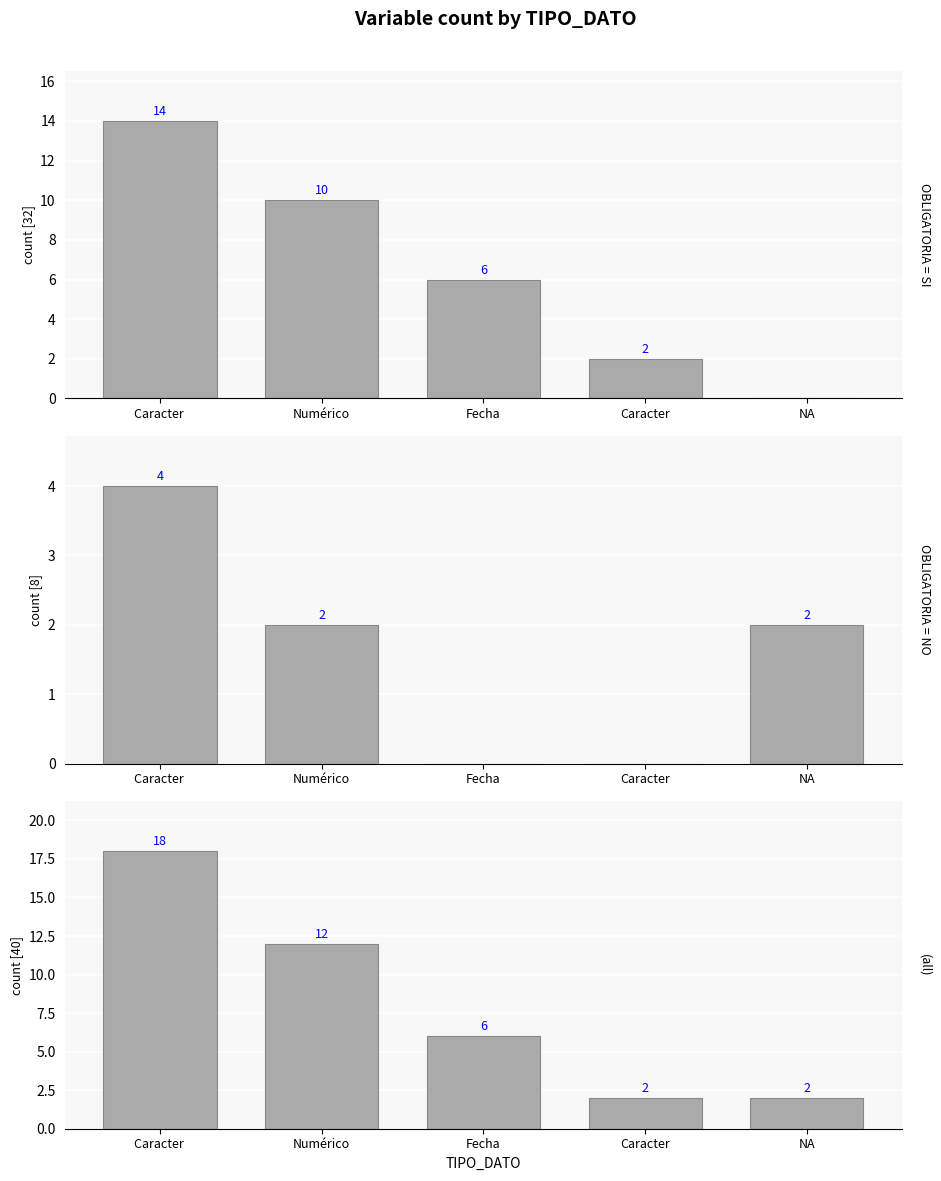

What is the spread (max minus min) of values at Numérico?

10